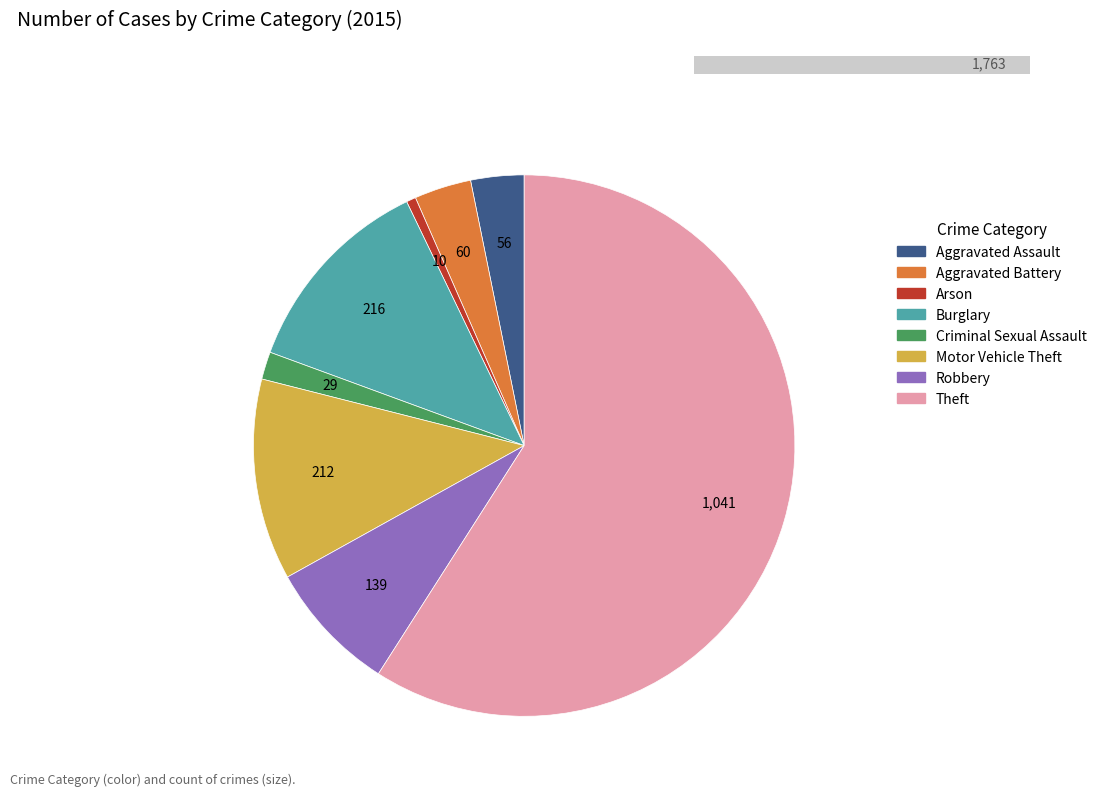

To the nearest percent, what percentage of the pie is Criminal Sexual Assault?

2%